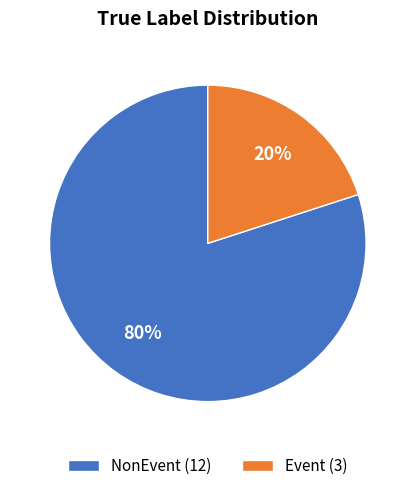

Which category has the biggest portion of the pie?

NonEvent